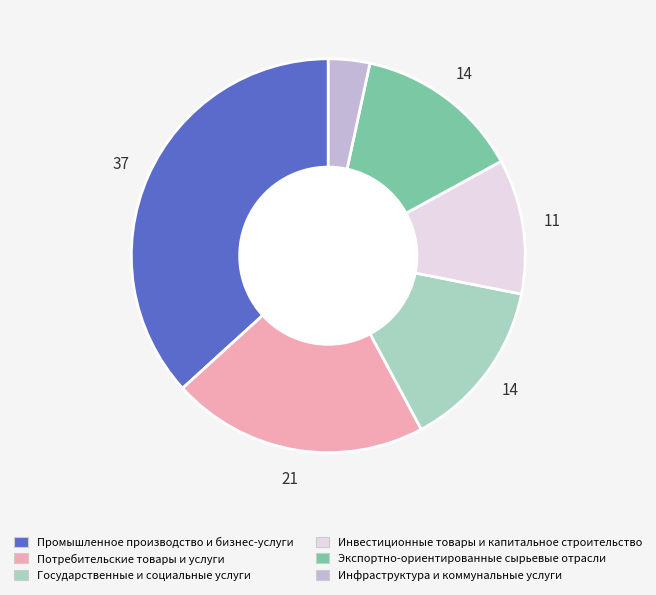

True or false: Промышленное производство и бизнес-услуги accounts for 37% of the total.

True